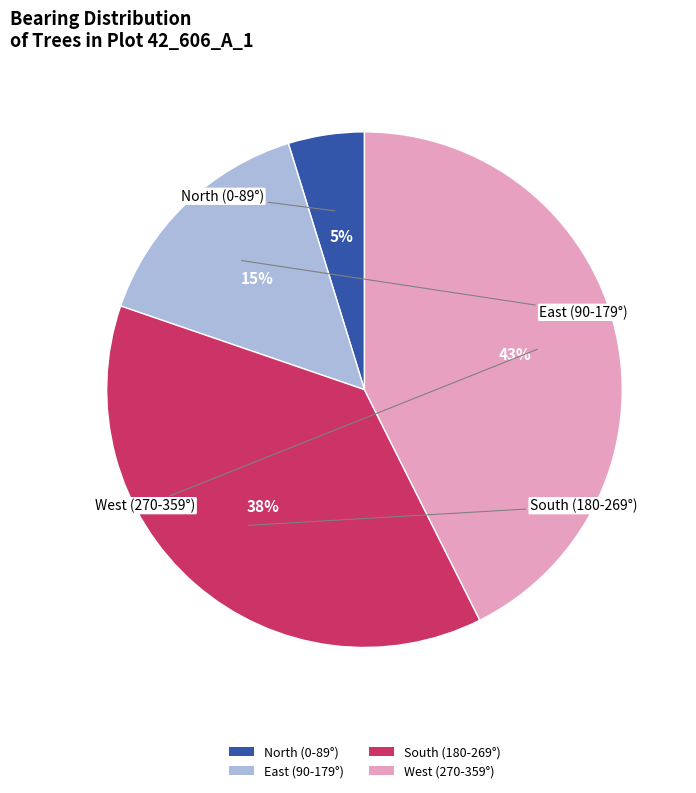

Combined, do West (270-359°) and North (0-89°) account for over 50%?

No